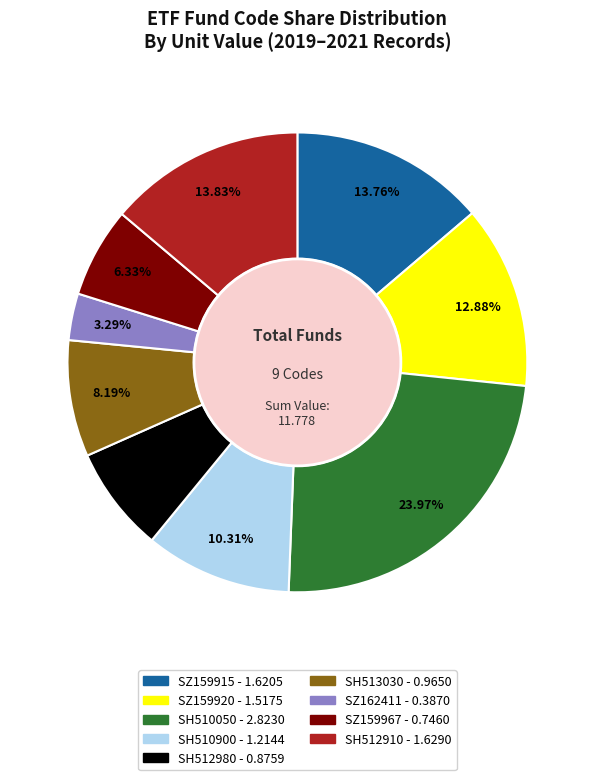

Combined, do SH513030 and SZ159915 account for over 50%?

No